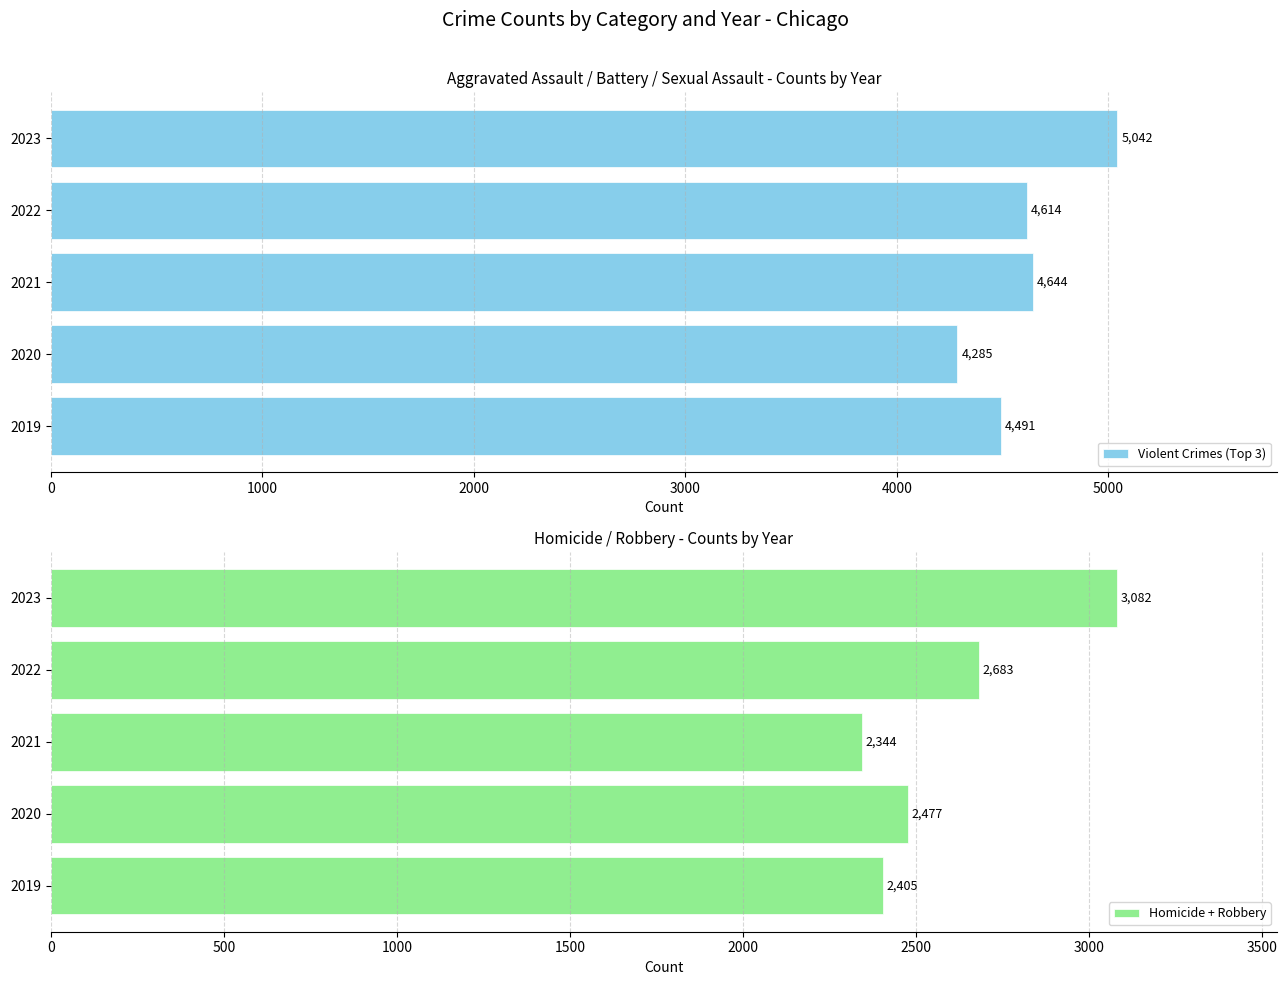

Which category has the highest value in the Homicide + Robbery series?

2023